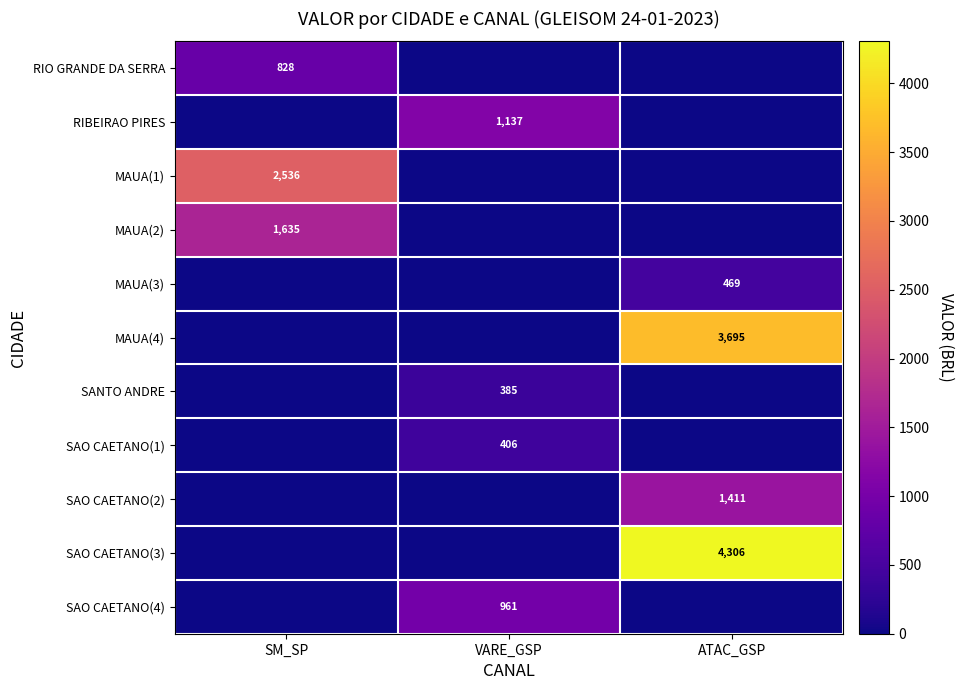

True or false: SAO CAETANO(1) has a value of 406 at VARE_GSP.

True